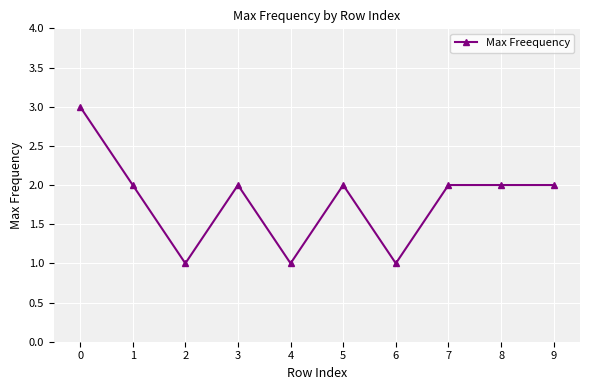

What is the value of the 2nd point from the left?

2